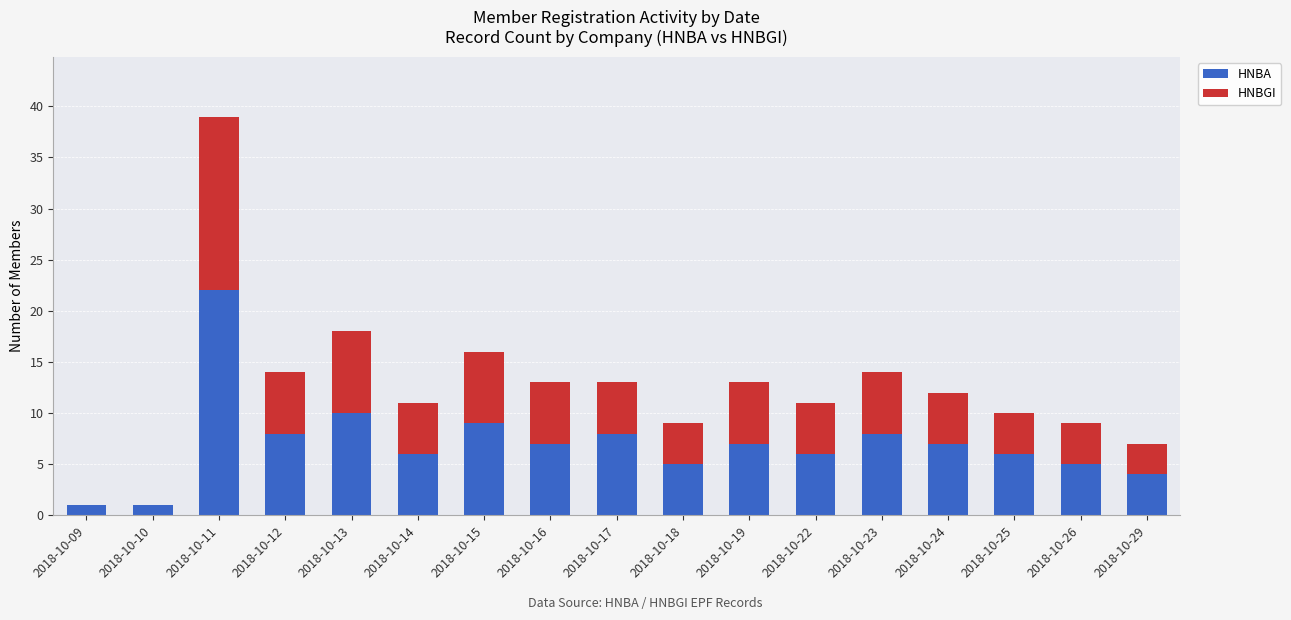

Where is HNBA nearest to the value 11?

2018-10-13